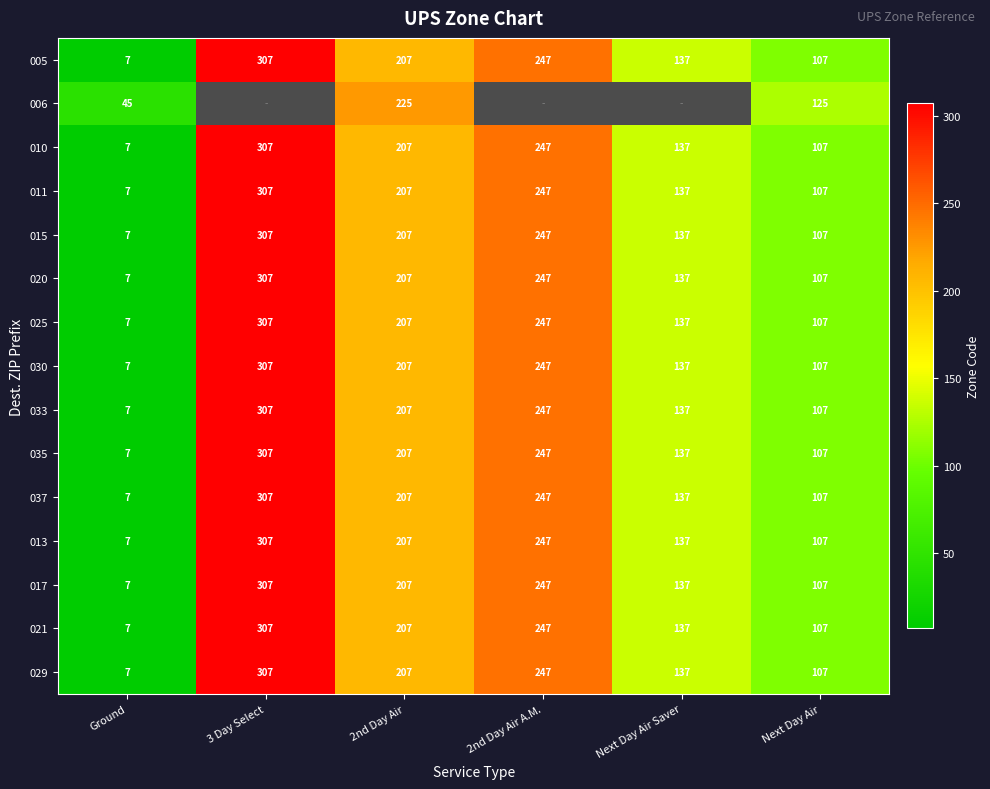

Count the number of categories in the chart.

6